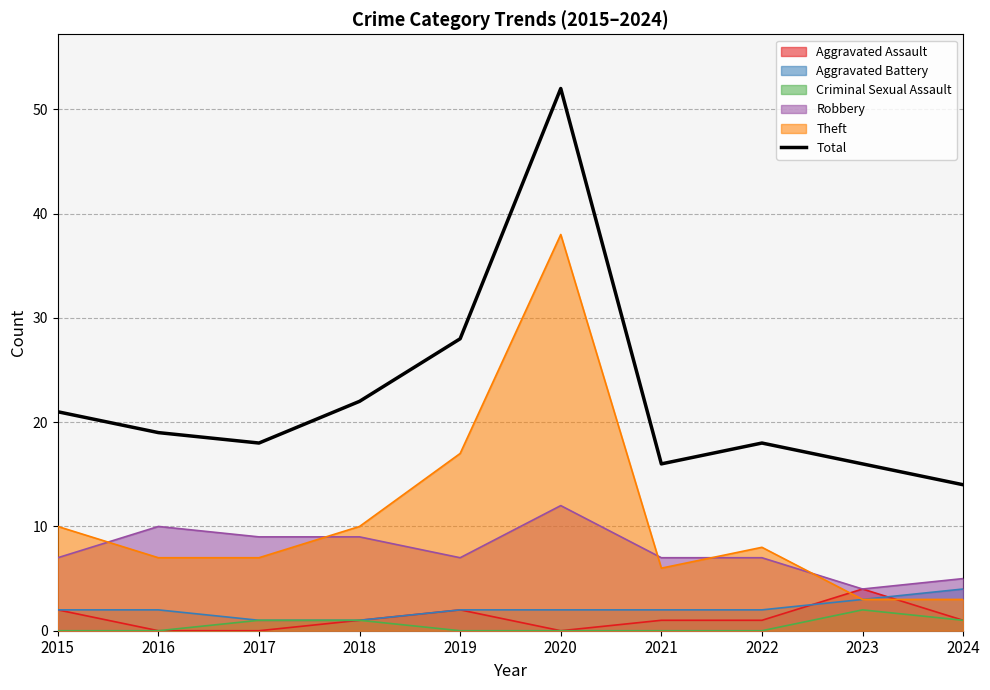

Count the number of data series in this chart.

6